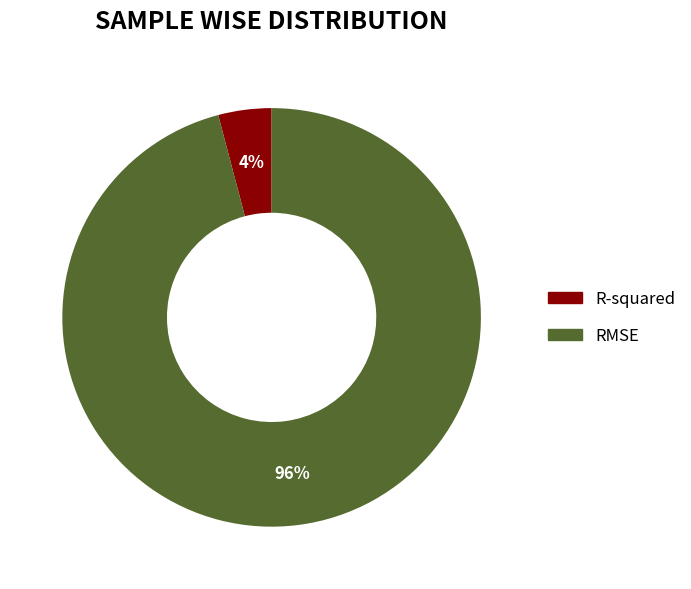

To the nearest percent, what portion does R-squared represent?

4%